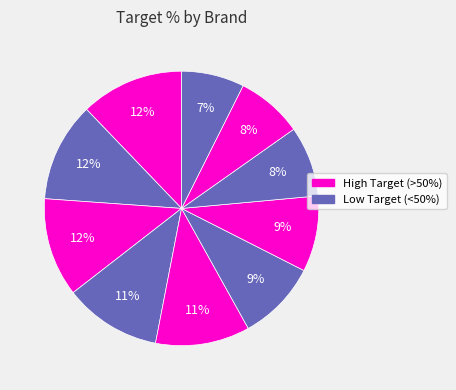

How many slices are in this pie chart?

10